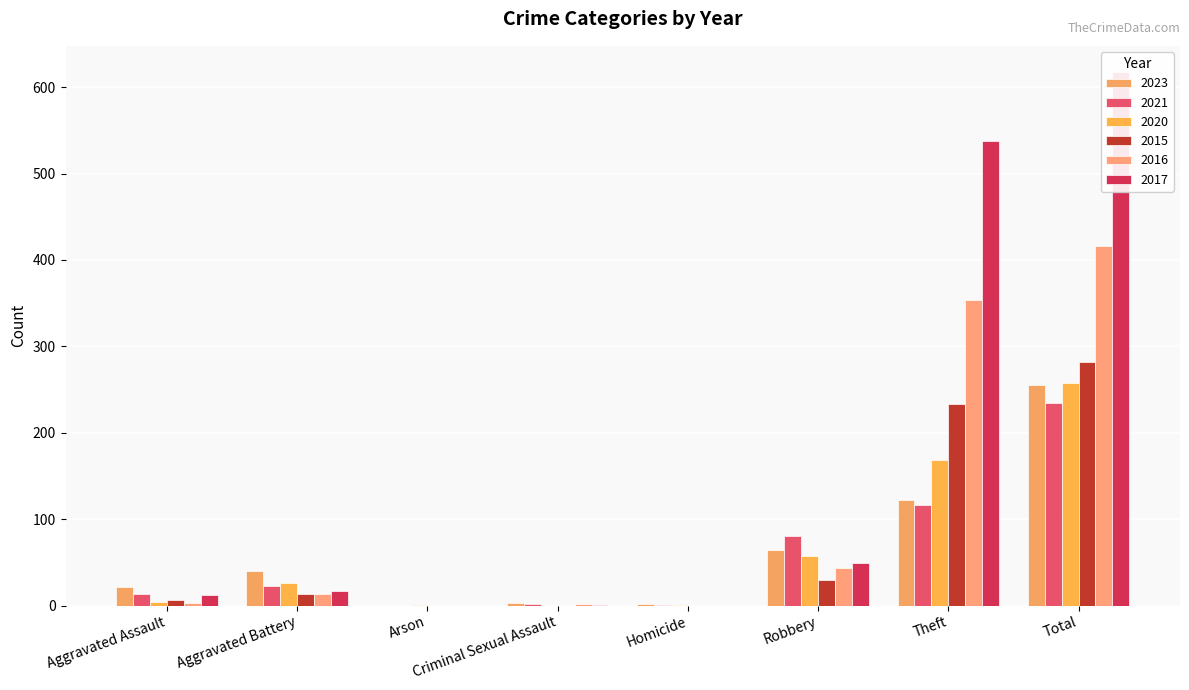

How many positive values does the 2017 series have?

6